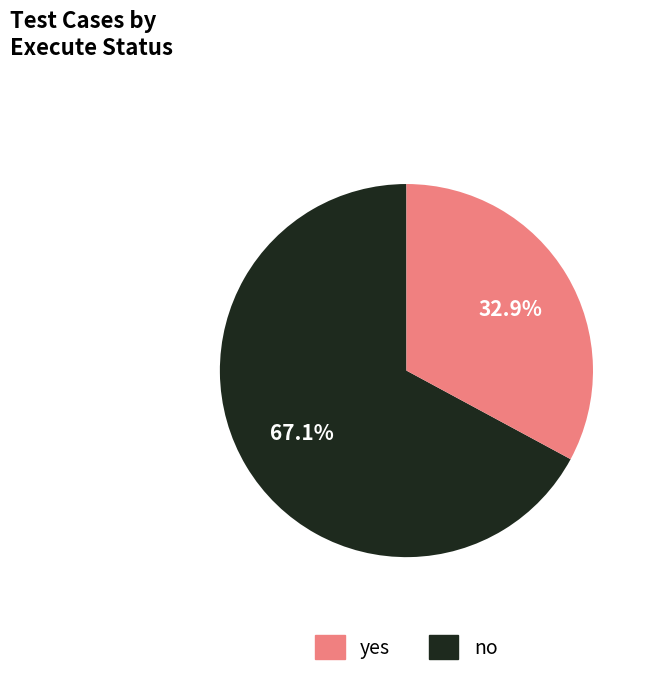

What is the largest slice in the pie chart?

yes